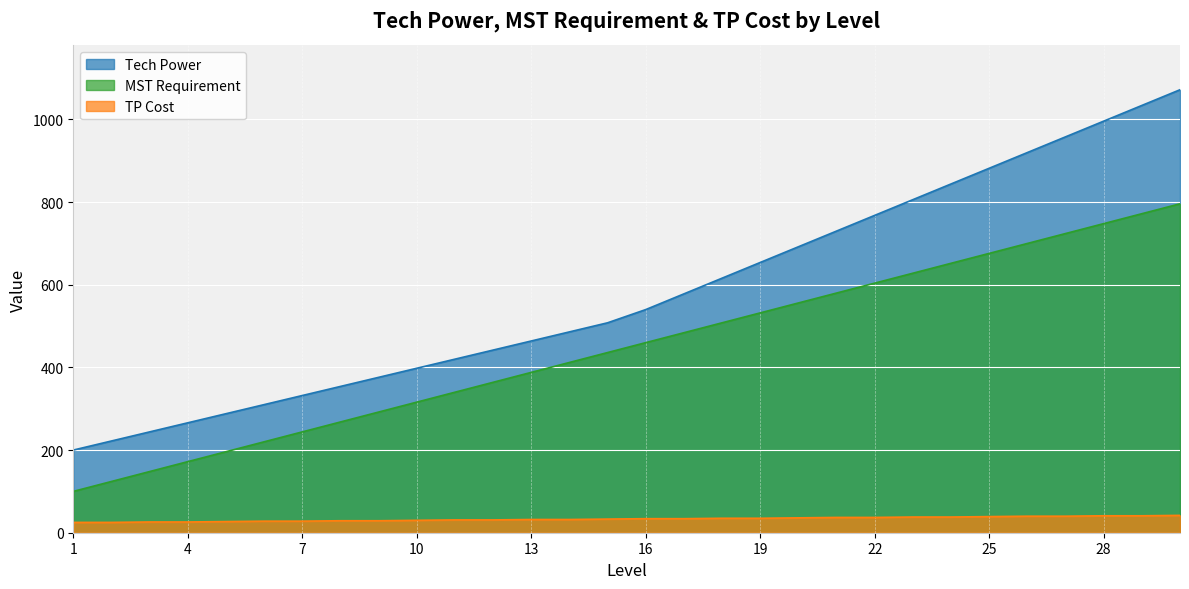

Rank the series by their maximum value, from highest to lowest.

Tech Power, MST Requirement, TP Cost